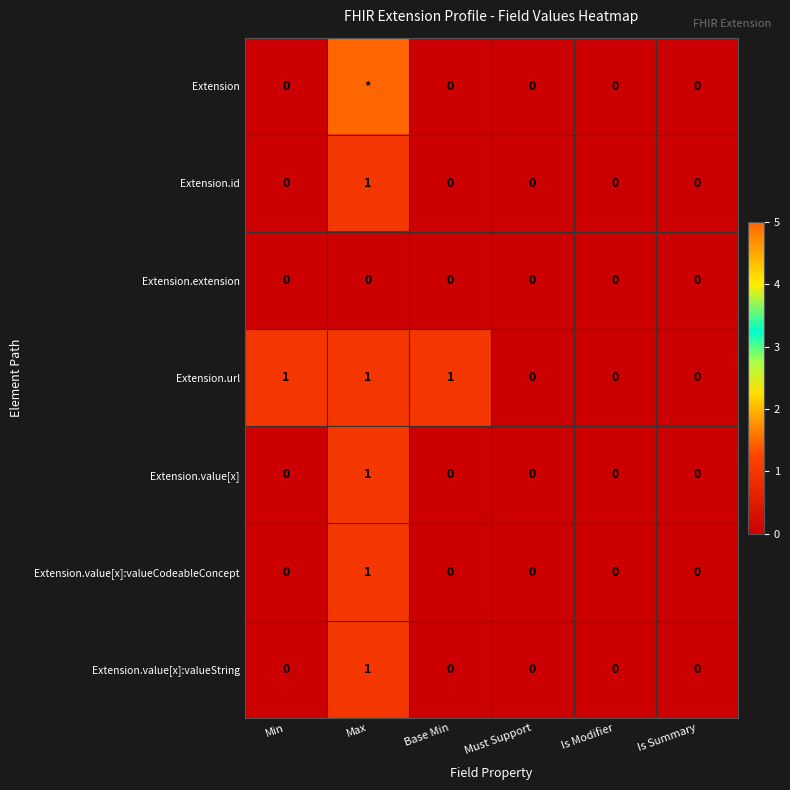

At how many categories does at least one series exceed 540?

1